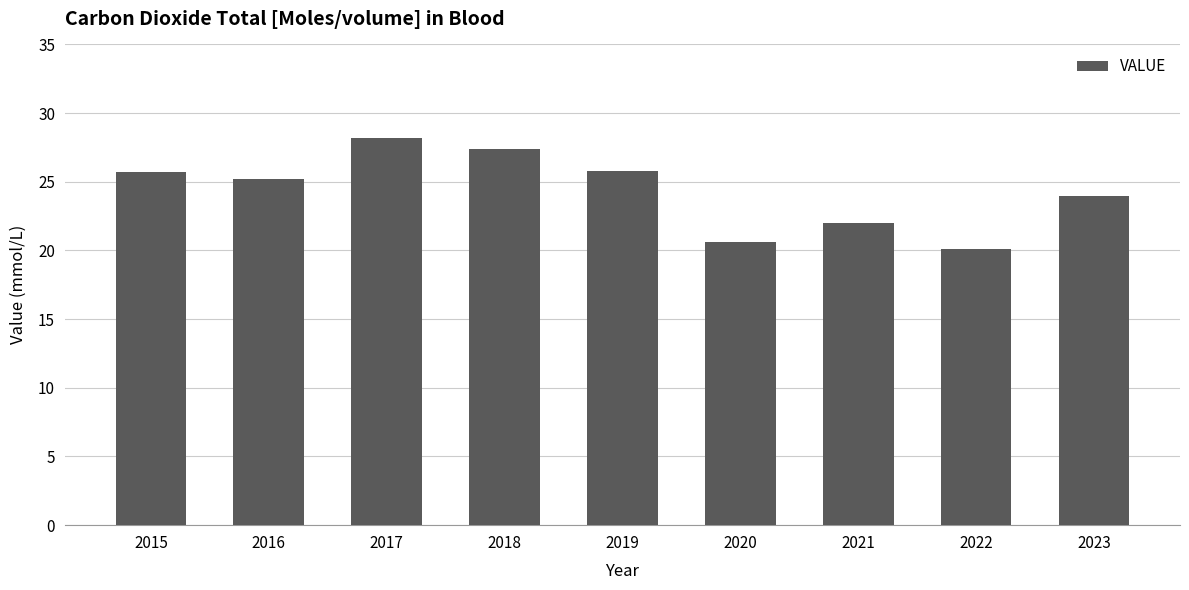

How many categories are shown in the chart?

9